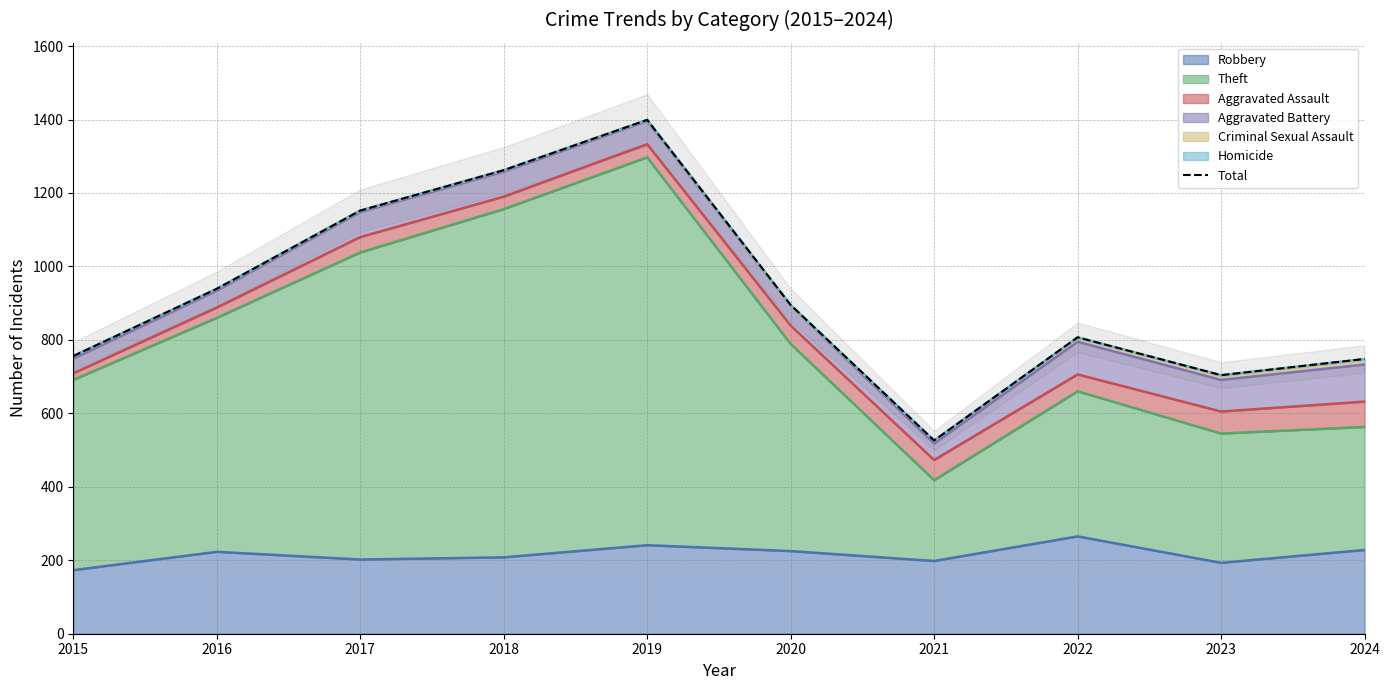

Reading right to left, list all the values displayed in this chart.

748	704	807	526	895	1399	1262	1152	939	756